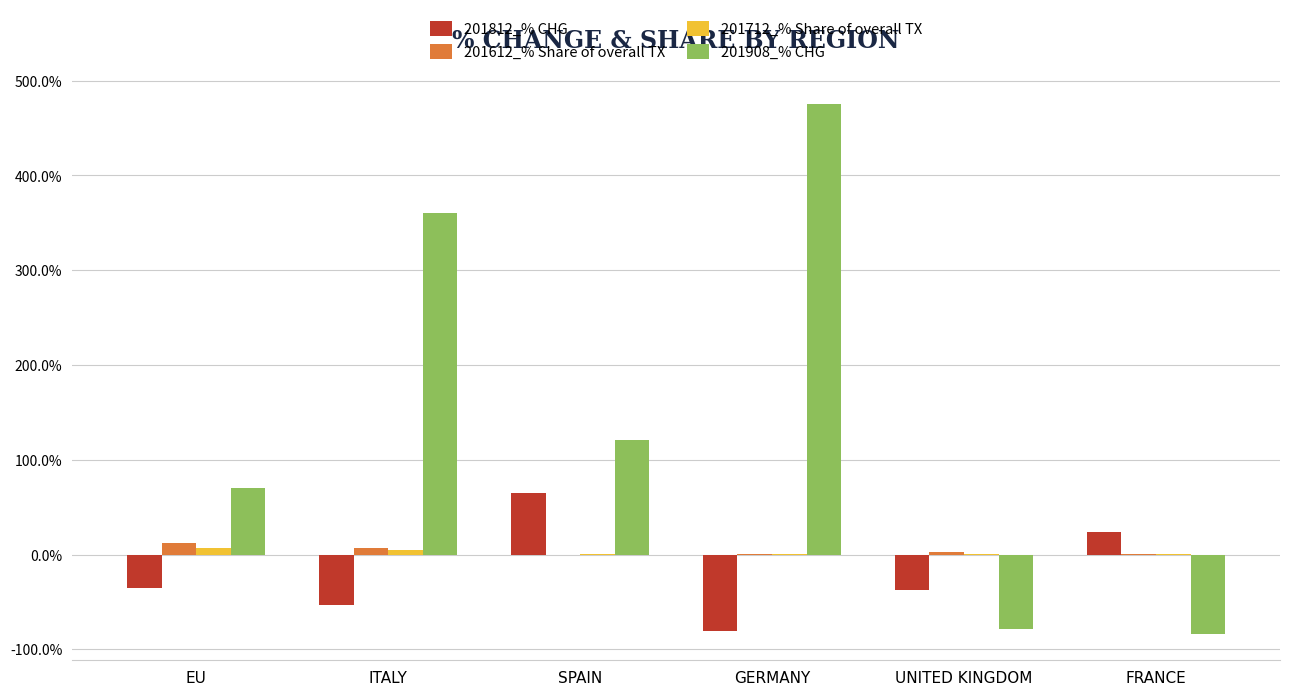

Is it true that 201612_% Share of overall TX equals 6.7 at ITALY?

True